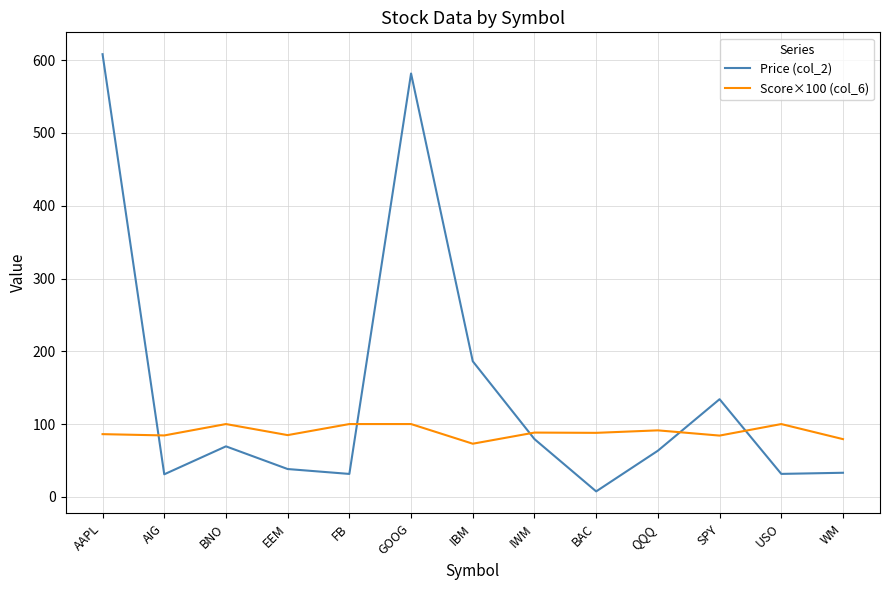

How many times do Price (col_2) and Score×100 (col_6) cross each other?

5